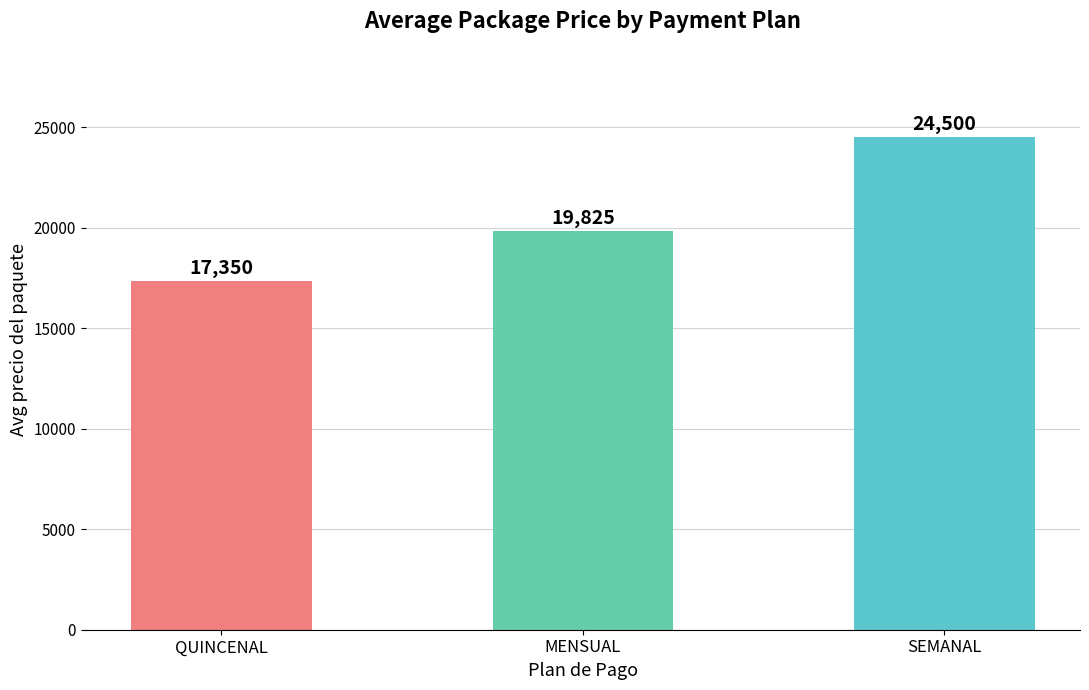

Reading left to right, extract all data points from this chart.

17350	19825	24500